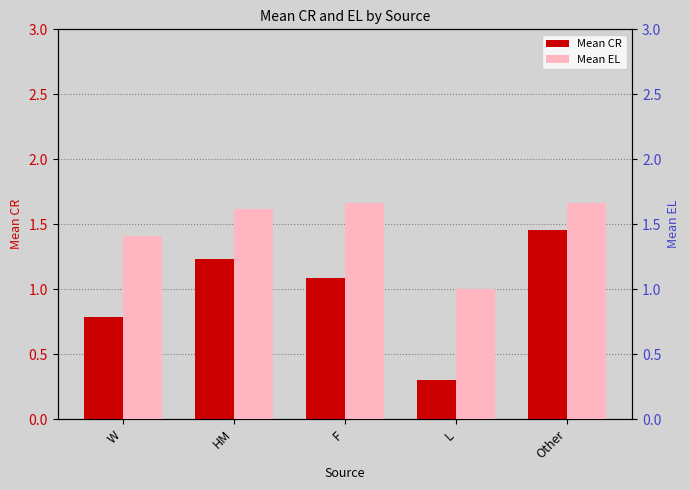

Count the number of categories in the chart.

5